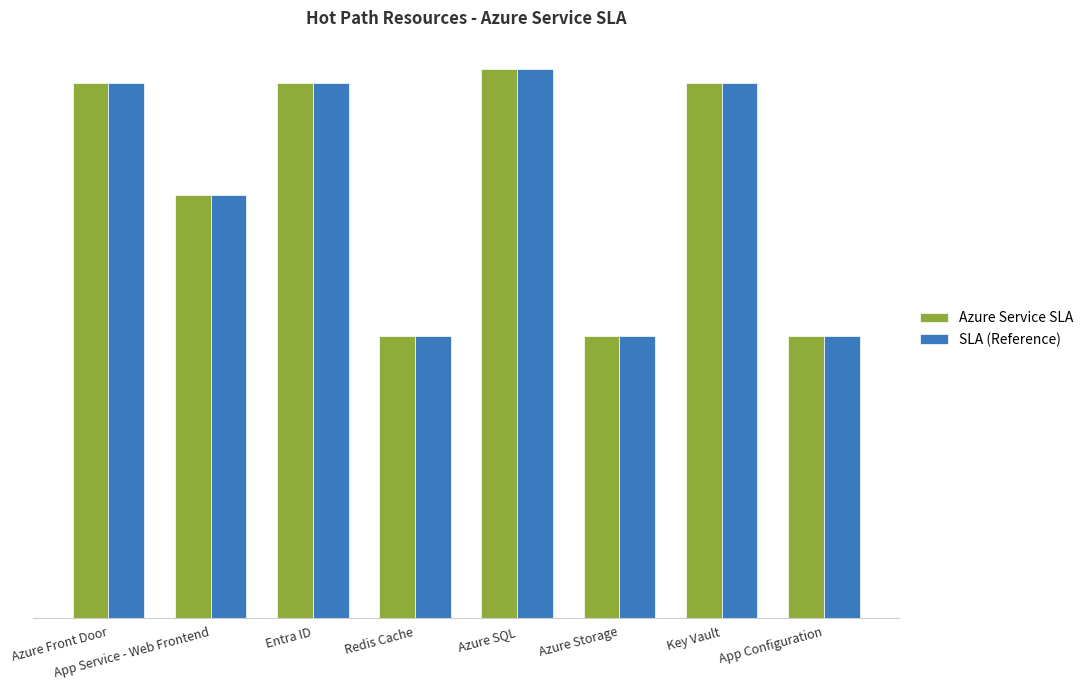

What is the label of the 1st bar from the left?

Azure Front Door